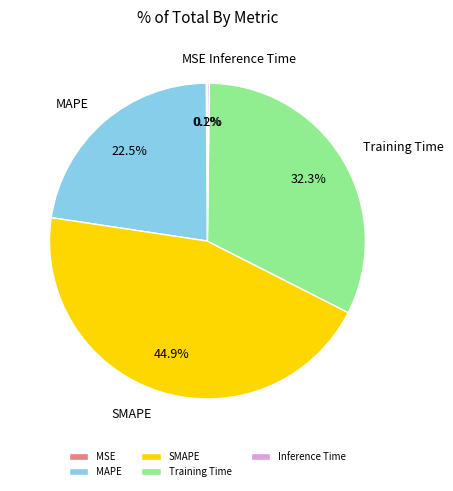

To the nearest percent, what is the difference between the largest and smallest slice percentages?

45%